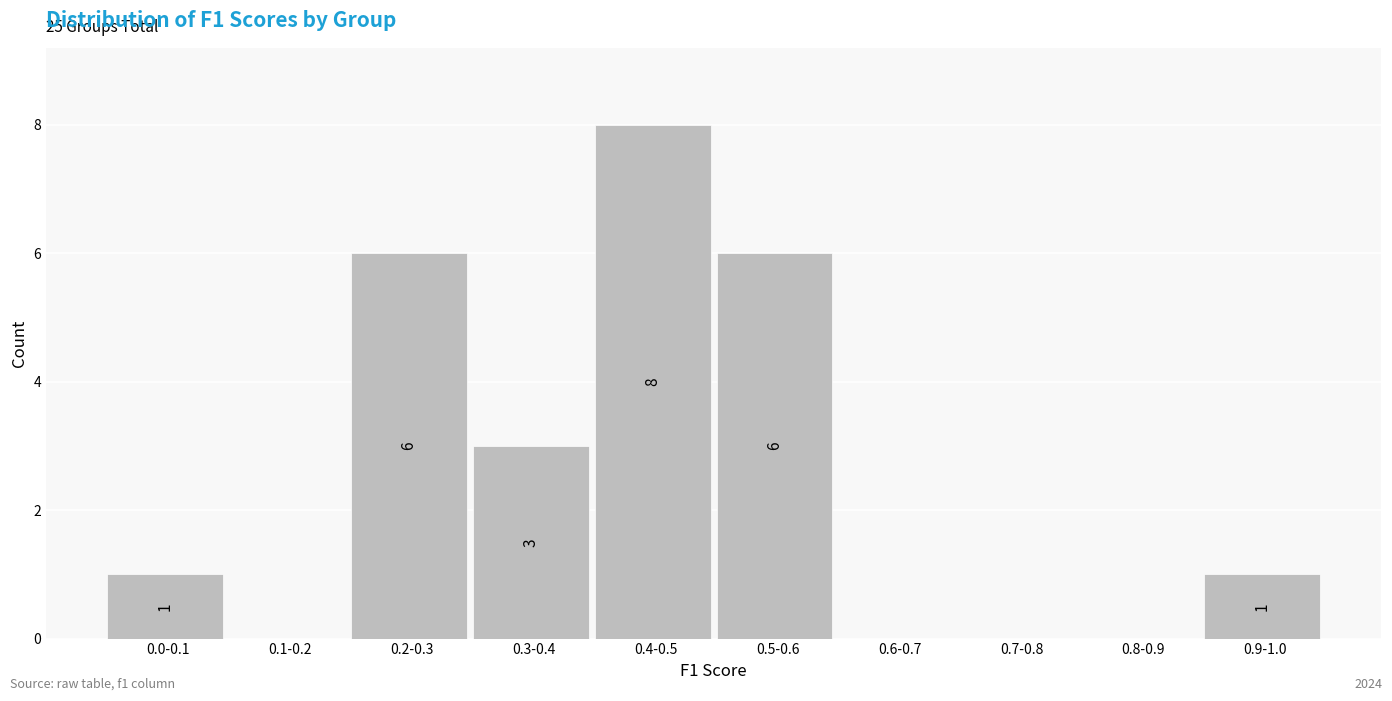

Reading left to right, list all the values displayed in this chart.

0.0-0.1=1	0.1-0.2=0	0.2-0.3=6	0.3-0.4=3	0.4-0.5=8	0.5-0.6=6	0.6-0.7=0	0.7-0.8=0	0.8-0.9=0	0.9-1.0=1